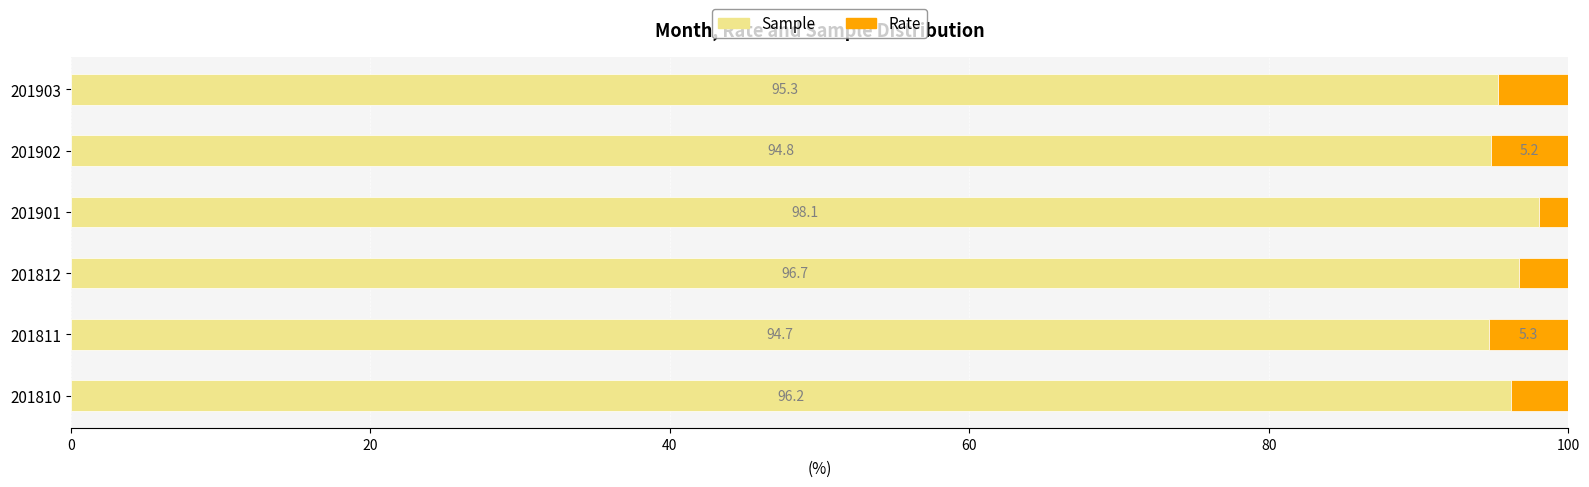

At which label is Sample closest to 96?

201810